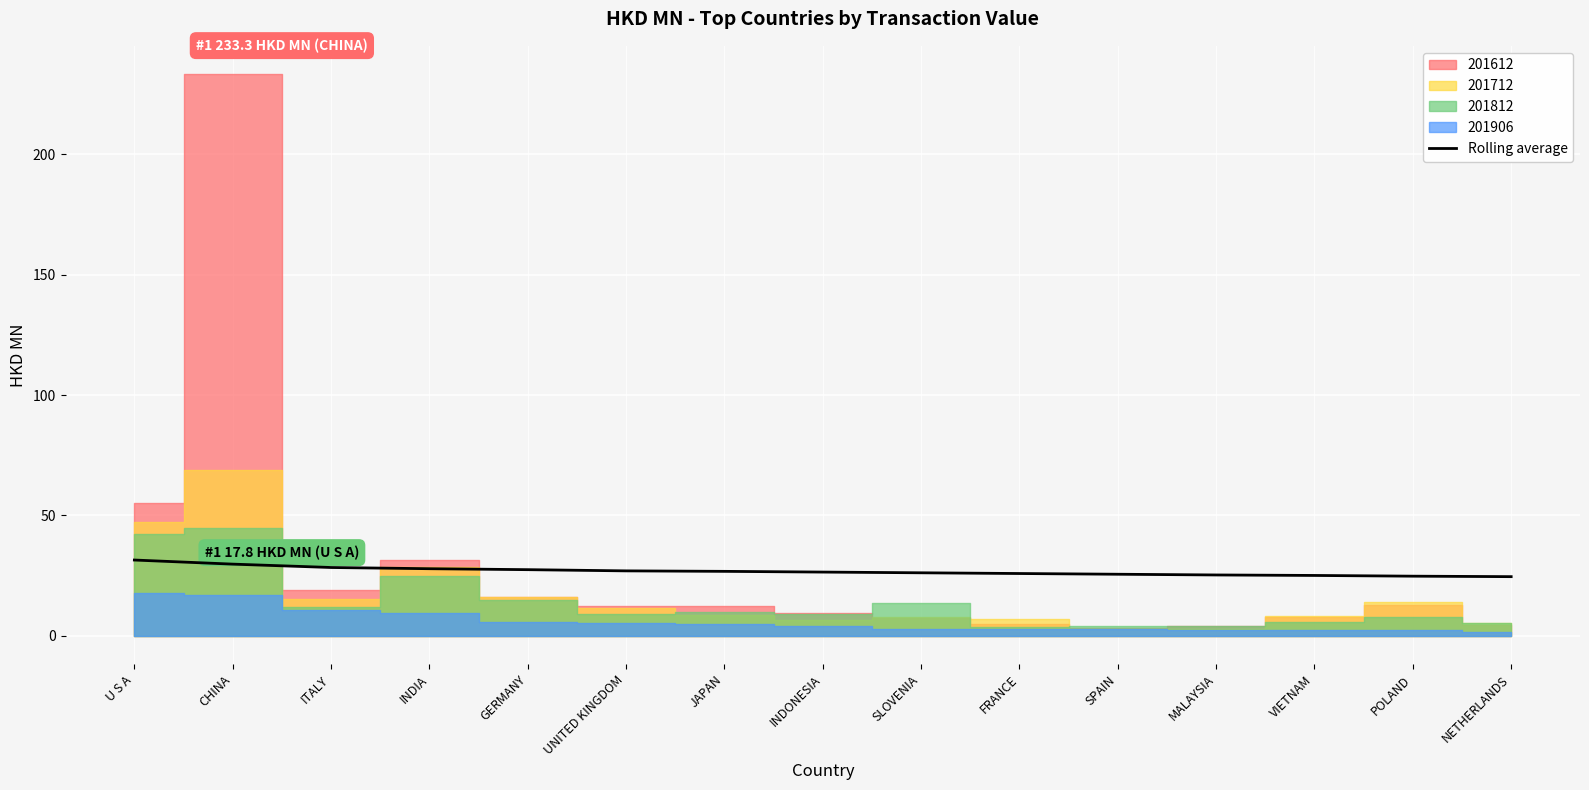

What is the label of the 4th point from the left?

INDIA